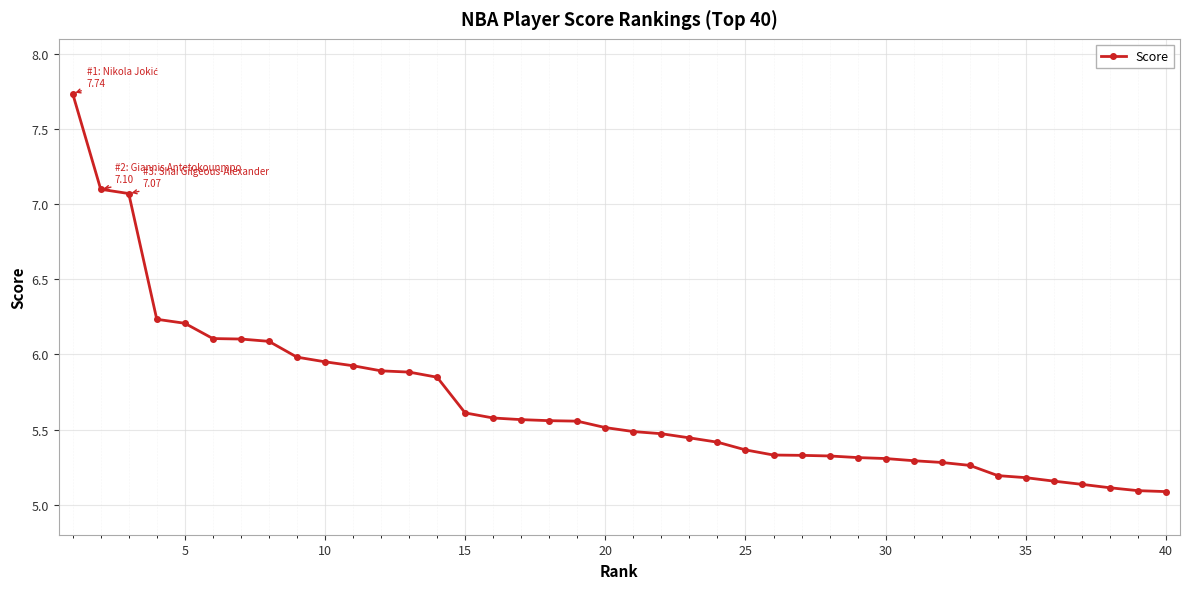

What is the difference between the maximum and minimum values?

2.6